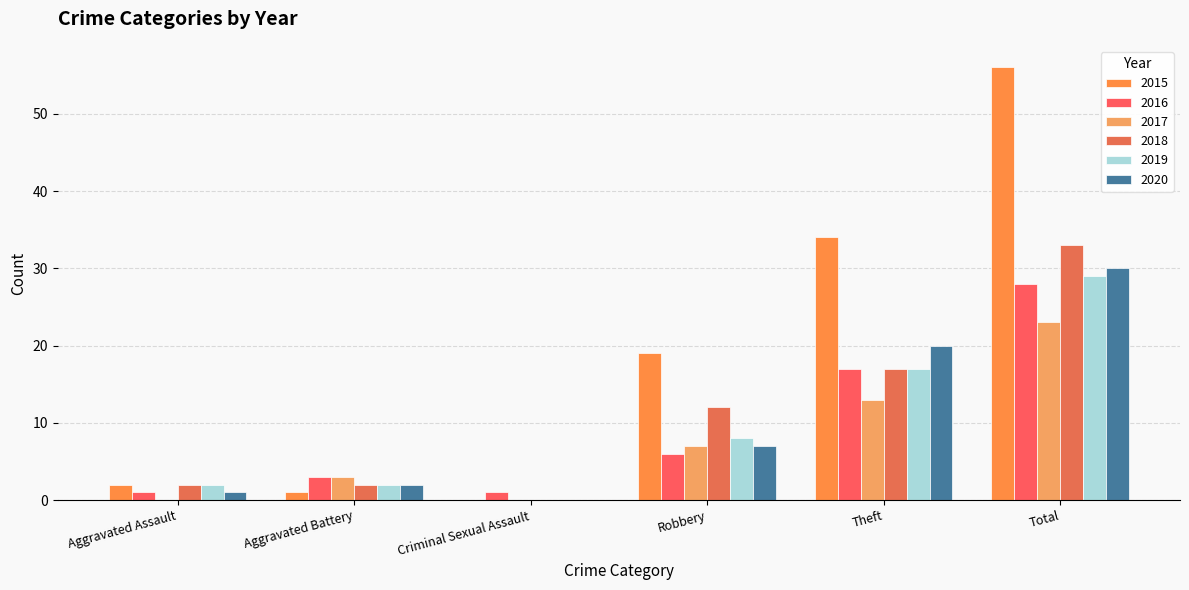

At Aggravated Assault, list the series in order from largest to smallest.

2015, 2018, 2019, 2016, 2020, 2017